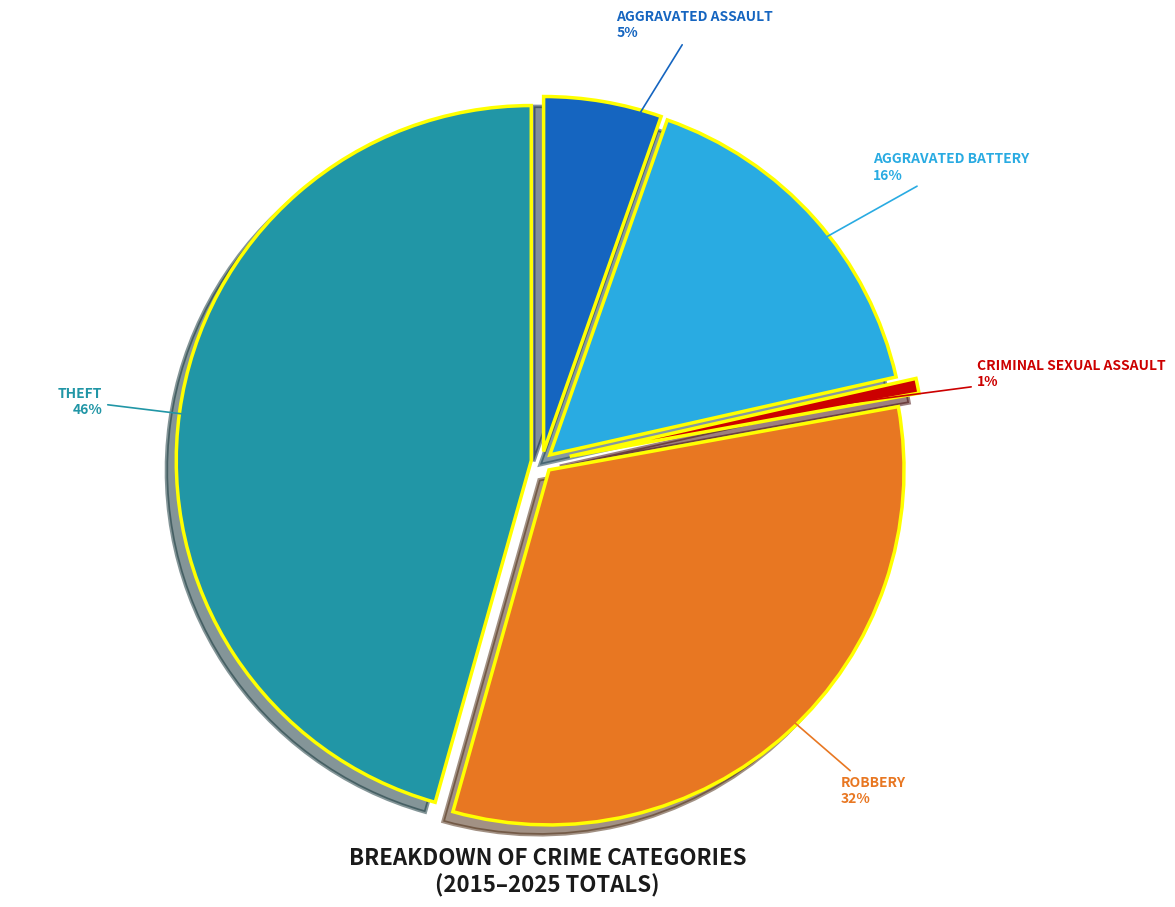

Is Theft the majority of the pie?

Yes